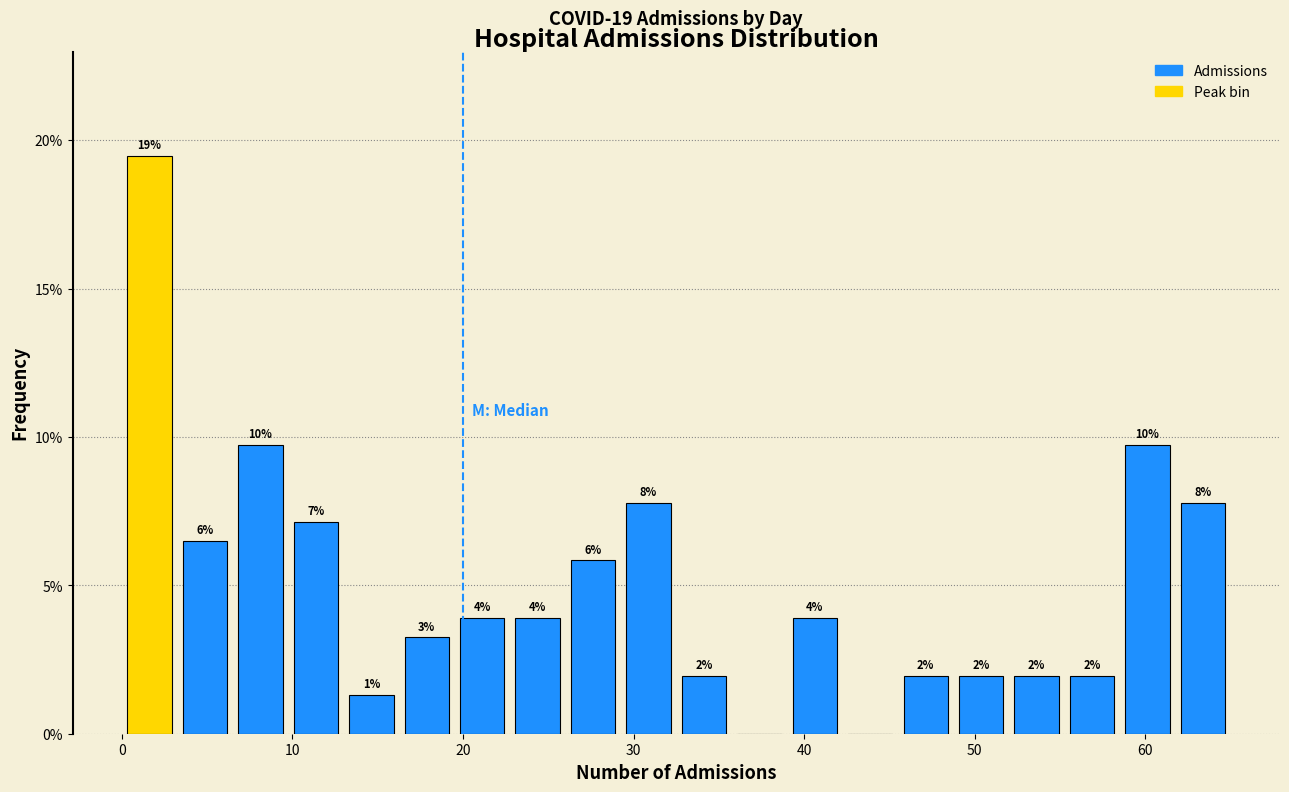

Read against the x-axis, roughly where is the centre of the tallest bar?

2